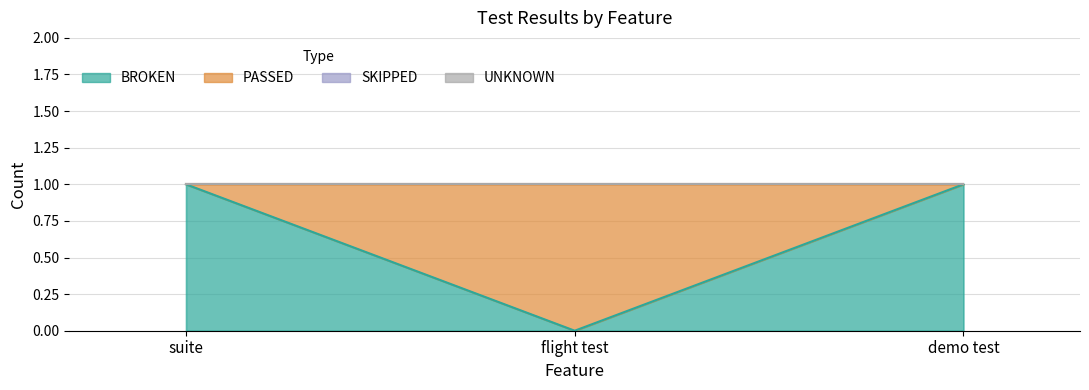

Reading right to left, transcribe all the data shown in this chart.

BROKEN: demo test=1	flight test=0	suite=1
PASSED: demo test=0	flight test=1	suite=0
SKIPPED: demo test=0	flight test=0	suite=0
UNKNOWN: demo test=0	flight test=0	suite=0